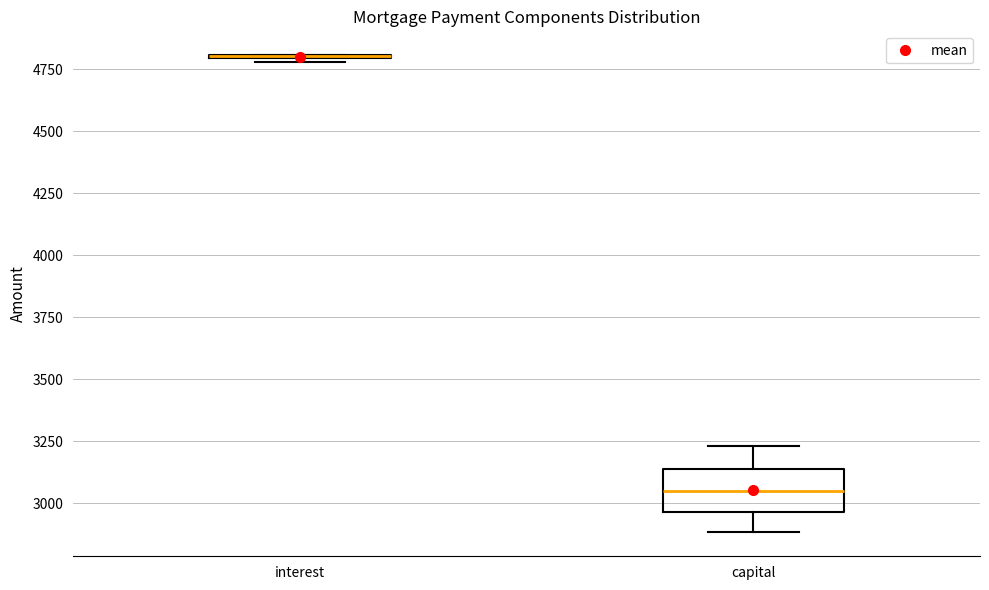

Reading left to right, read every box against the y-axis: the position of its median line, the range the box covers, and the ends of its whiskers. The values are not printed on the chart, so give them approximately, as read against the axis.

interest: box collapsed to a line at 4800, whiskers 4800 to 4800
capital: median 3050, box 2950 to 3150, whiskers 2900 to 3250